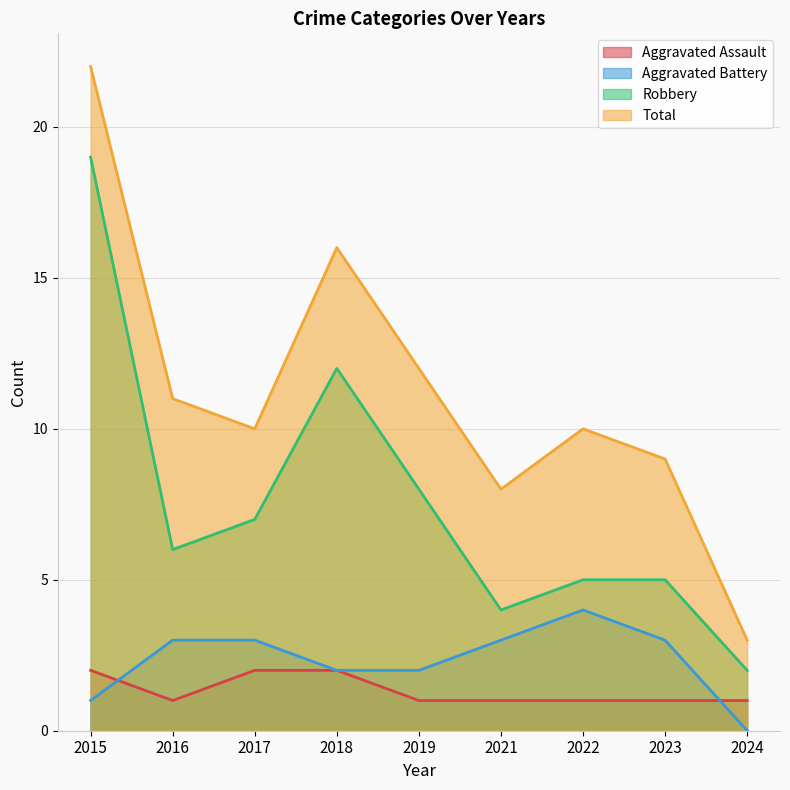

Reading left to right, list all the values displayed in this chart.

Aggravated Assault: 2015=2	2016=1	2017=2	2018=2	2019=1	2021=1	2022=1	2023=1	2024=1
Aggravated Battery: 2015=1	2016=3	2017=3	2018=2	2019=2	2021=3	2022=4	2023=3	2024=0
Robbery: 2015=19	2016=6	2017=7	2018=12	2019=8	2021=4	2022=5	2023=5	2024=2
Total: 2015=22	2016=11	2017=10	2018=16	2019=12	2021=8	2022=10	2023=9	2024=3